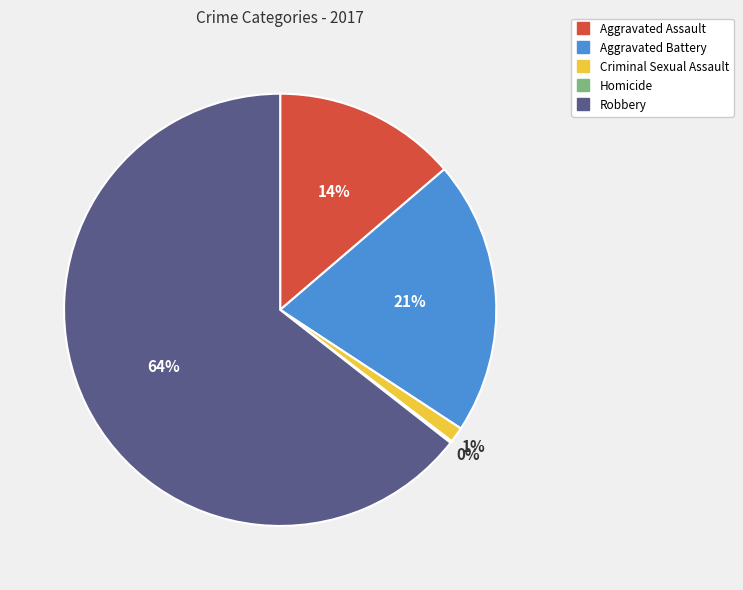

Which category has the biggest portion of the pie?

Robbery